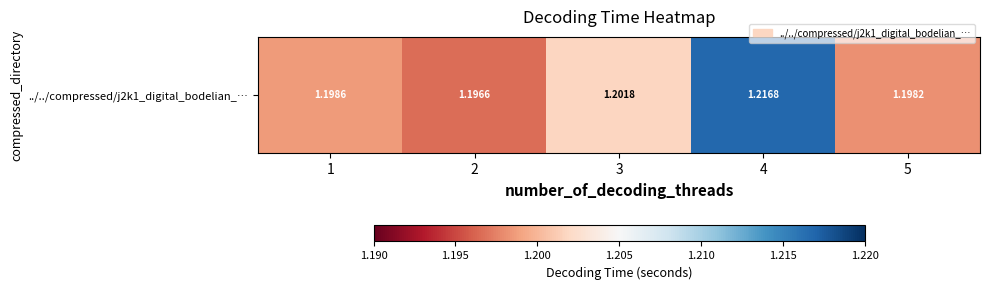

Is it true that the value at 3 is 1.2?

True